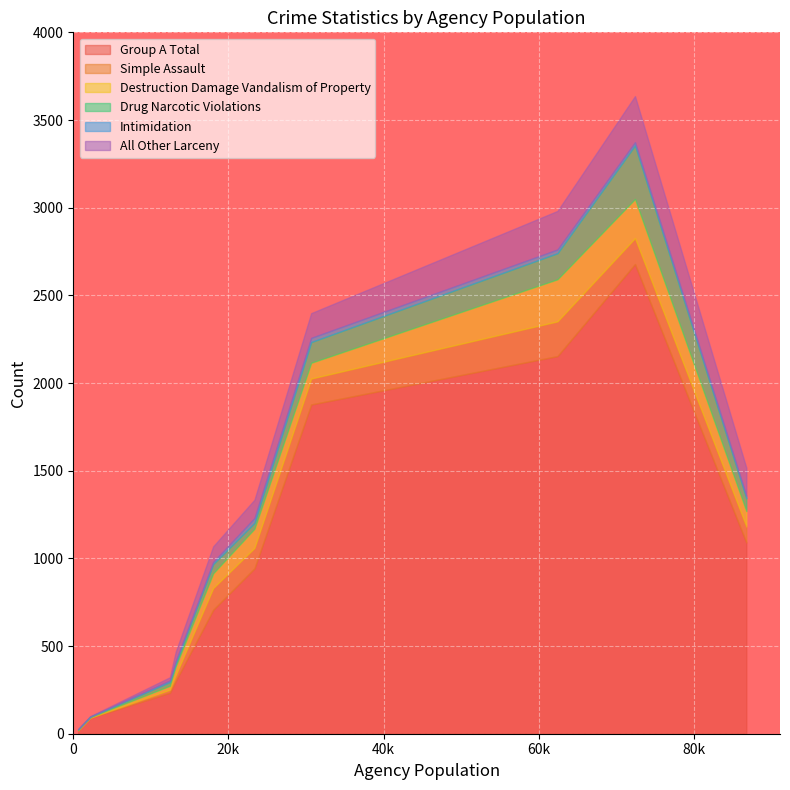

True or false: Simple Assault and Group A Total cross at least once.

False